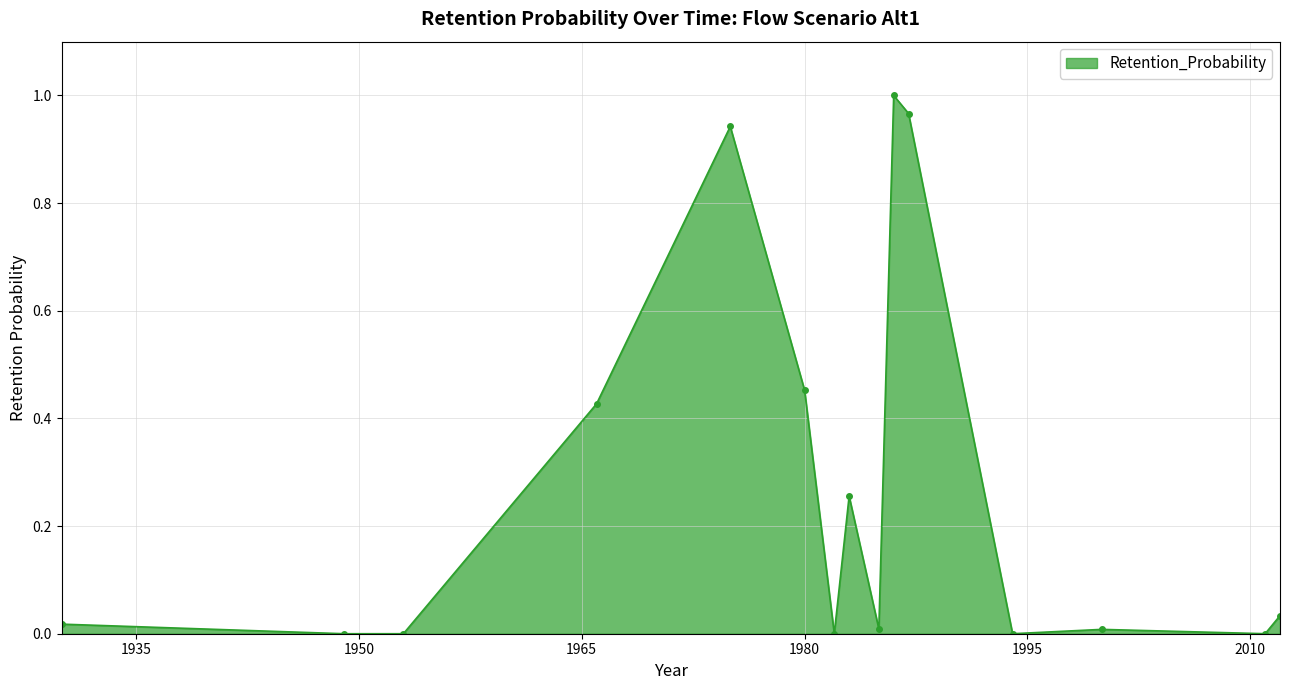

True or false: there are more than 1 points higher than both neighbors.

True